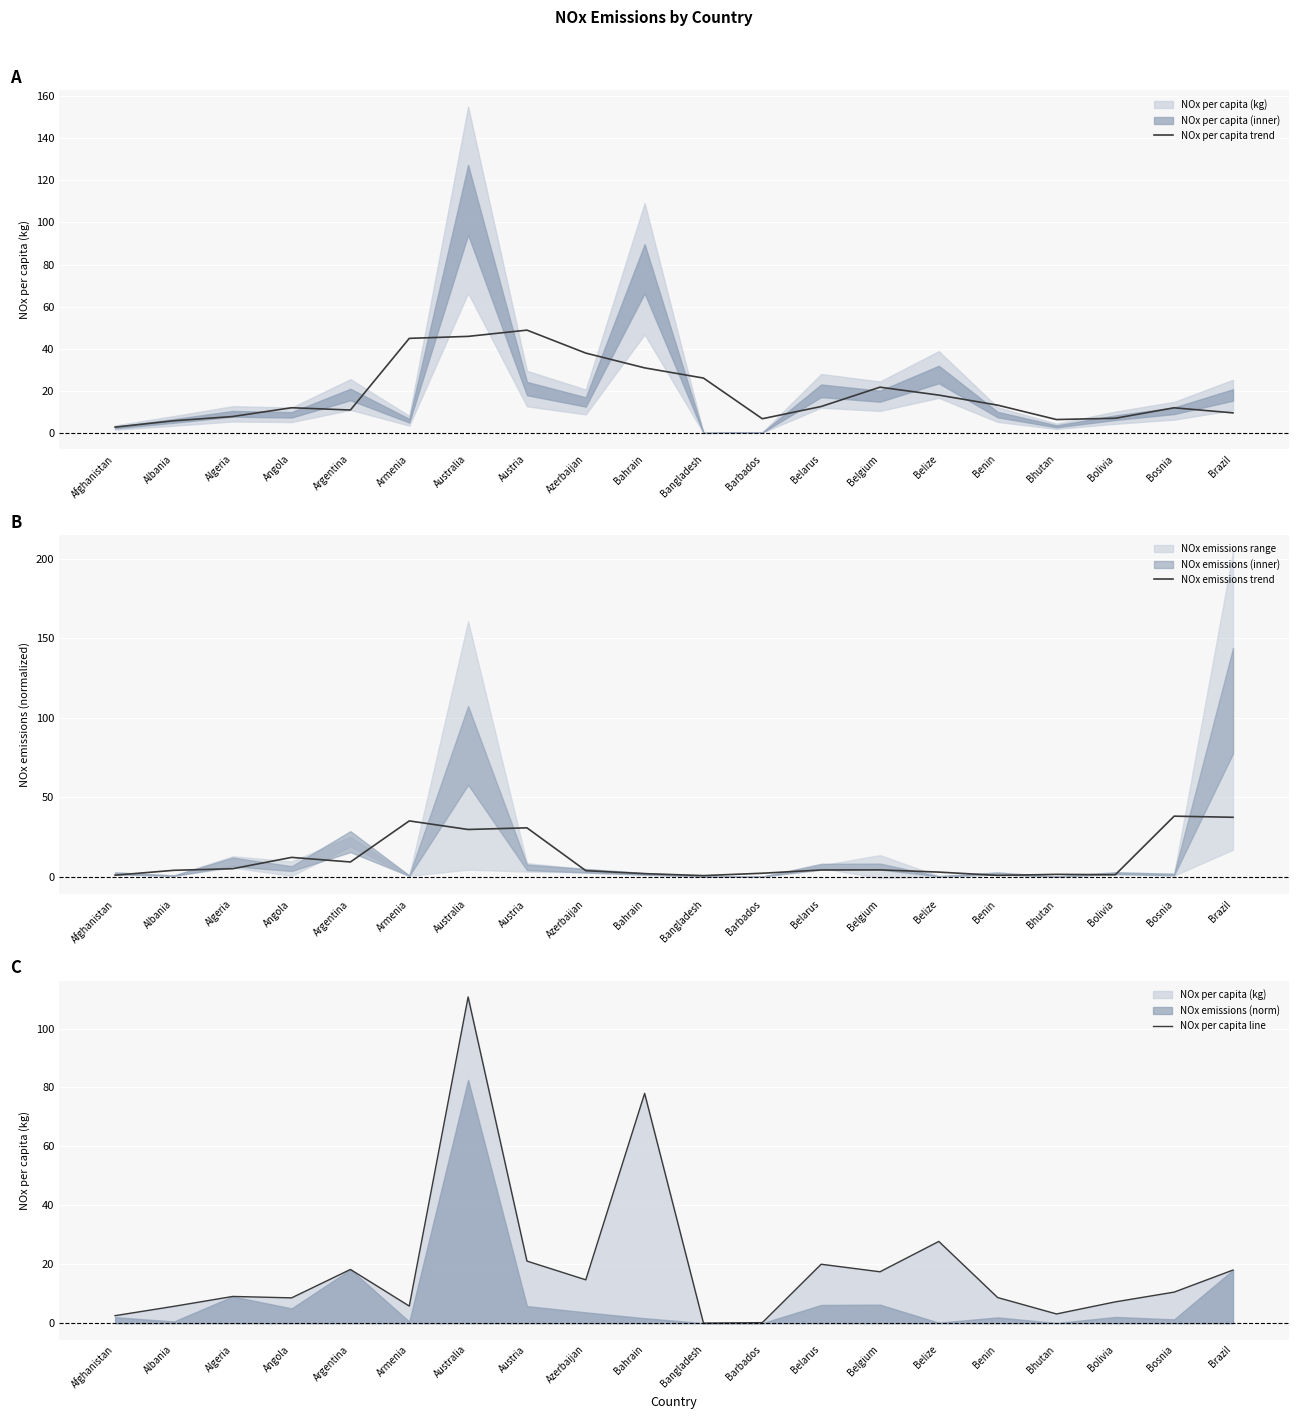

What is the value of the NOx per capita trend point at the 2nd from the left?

5.8